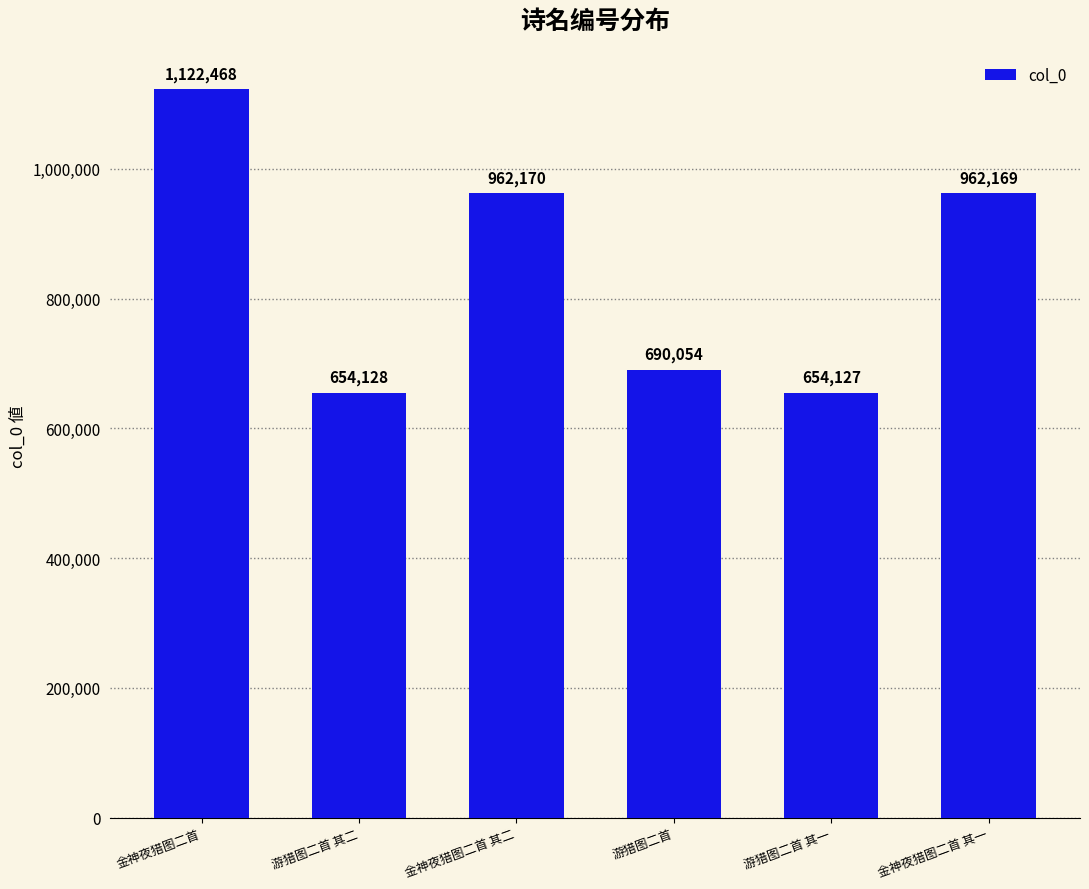

What is the label of the 4th bar from the left?

游猎图二首